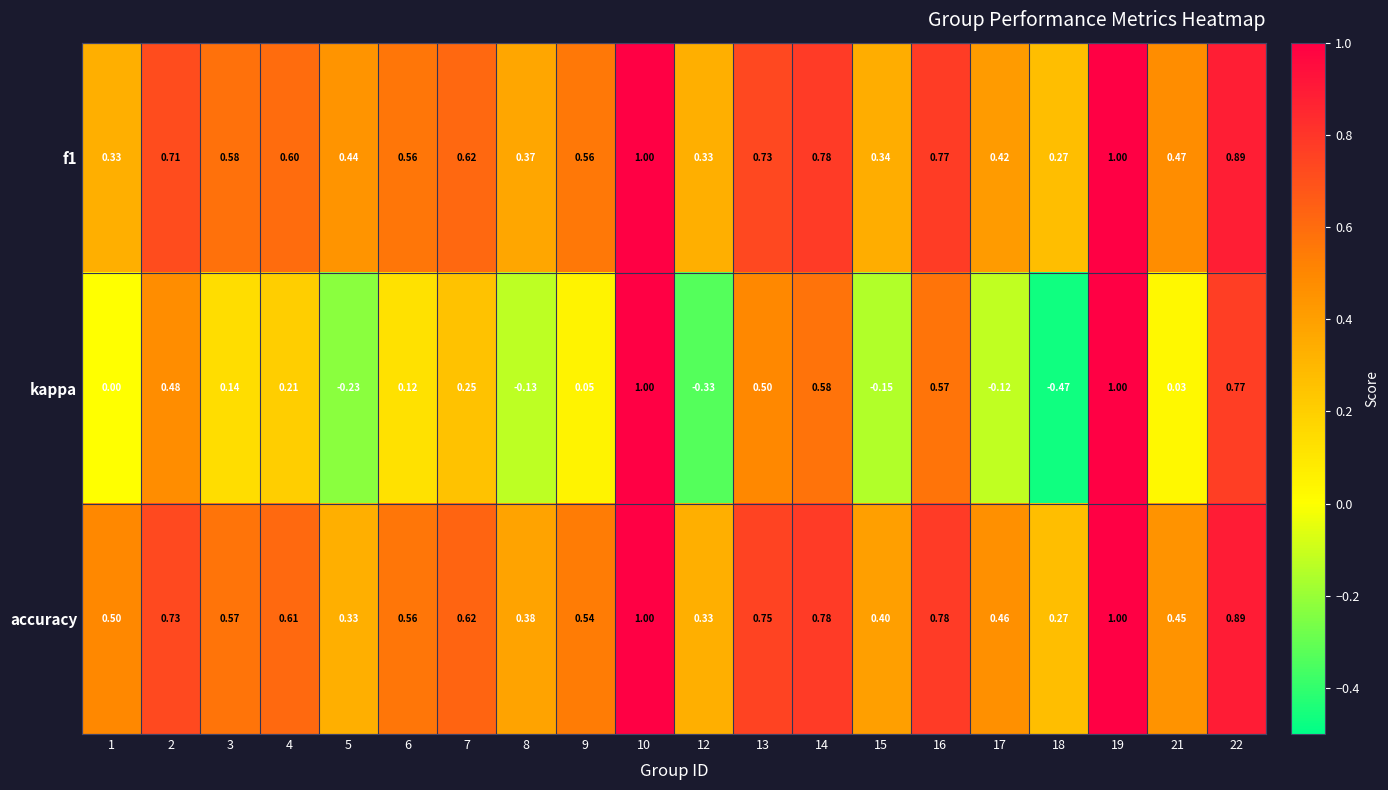

Is the value of f1 at 6 greater than the value of accuracy at 22?

No